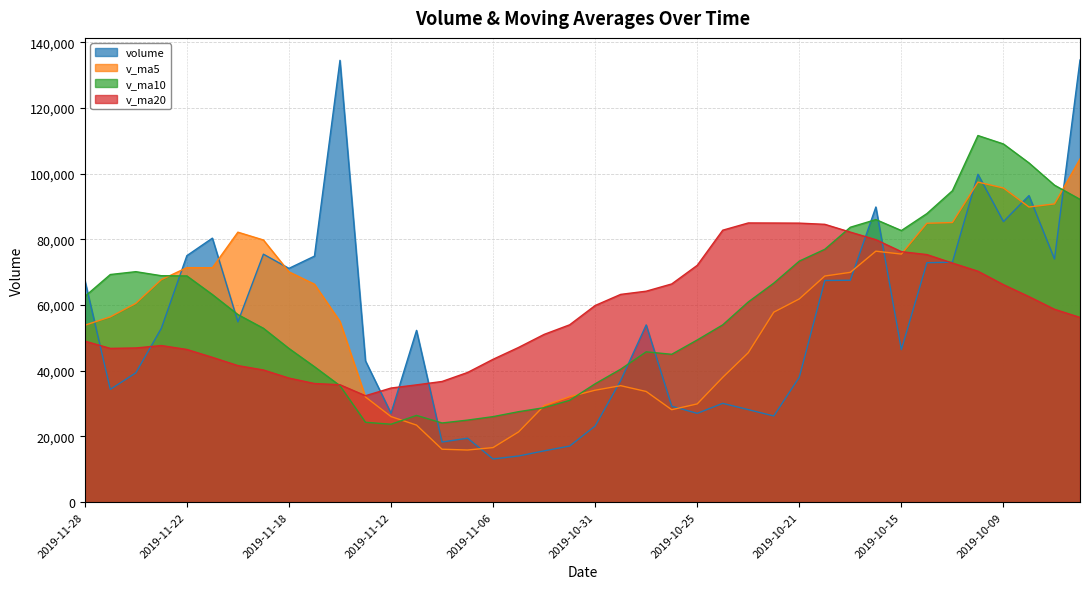

At which category is the sum across all series the highest?

2019-09-27